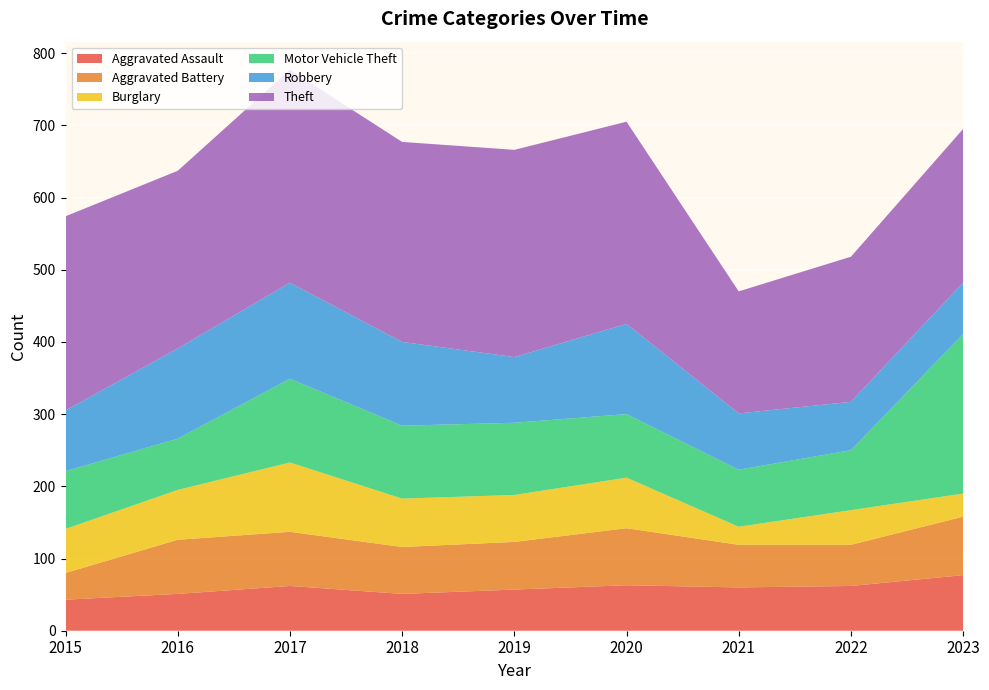

Reading left to right, transcribe all the data shown in this chart.

Aggravated Assault: 43	51	62	51	57	63	60	62	77
Aggravated Battery: 37	75	75	65	66	79	59	57	81
Burglary: 61	69	96	67	65	70	25	48	32
Motor Vehicle Theft: 80	71	116	101	100	88	79	83	221
Robbery: 84	125	133	116	91	125	78	67	71
Theft: 269	246	295	277	287	280	169	201	213